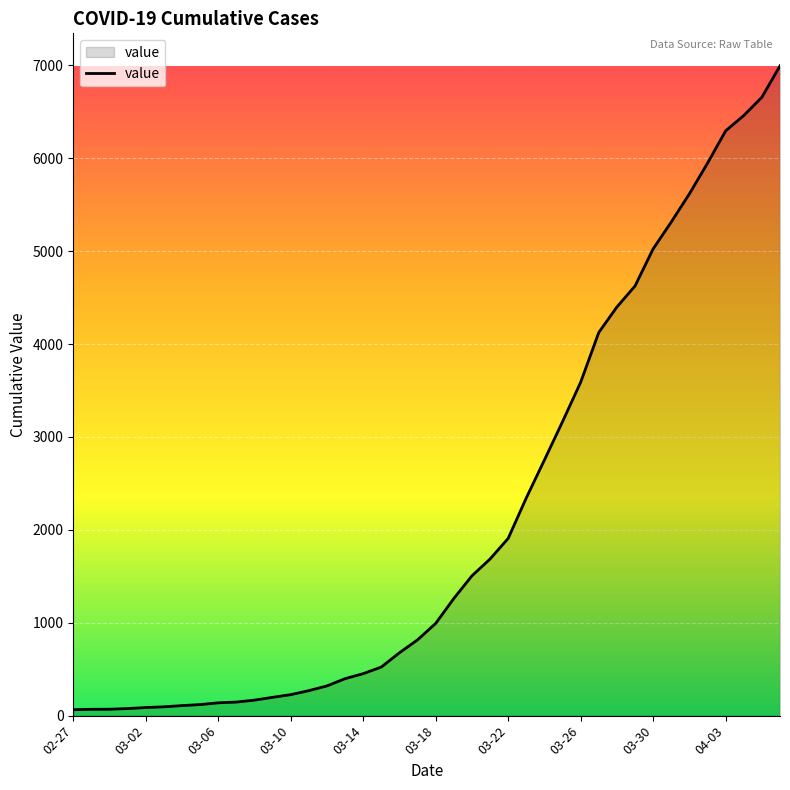

What is the greatest value displayed?

6995